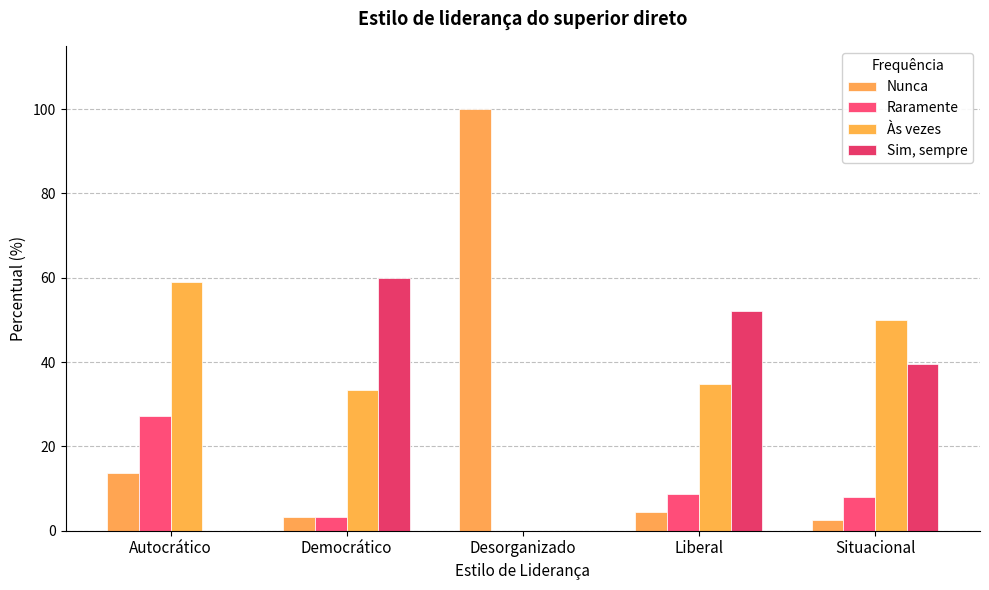

How many groups of bars are there?

5